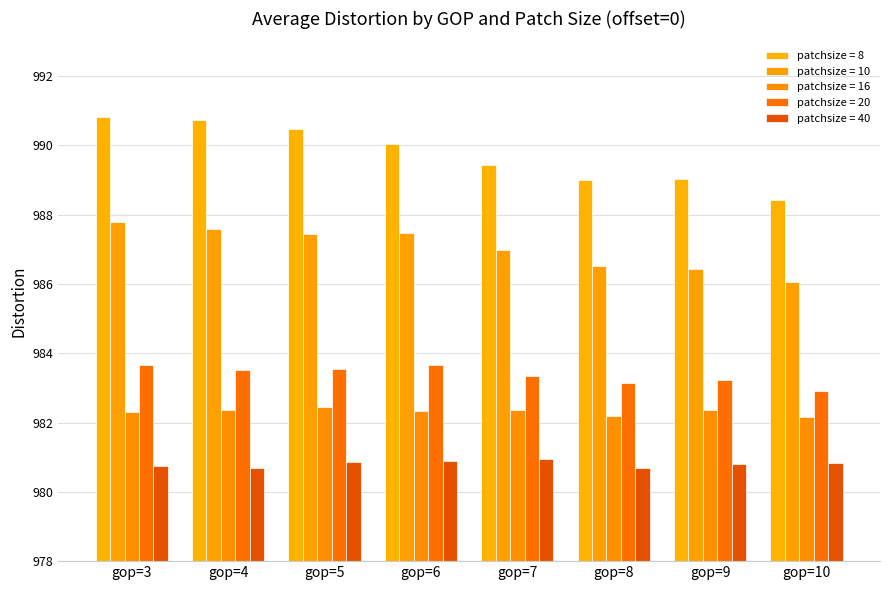

What is the difference between the second highest and minimum values in the patchsize = 10 series?

1.5